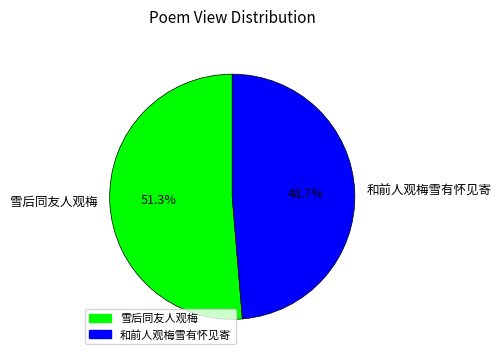

What is the largest slice in the pie chart?

雪后同友人观梅